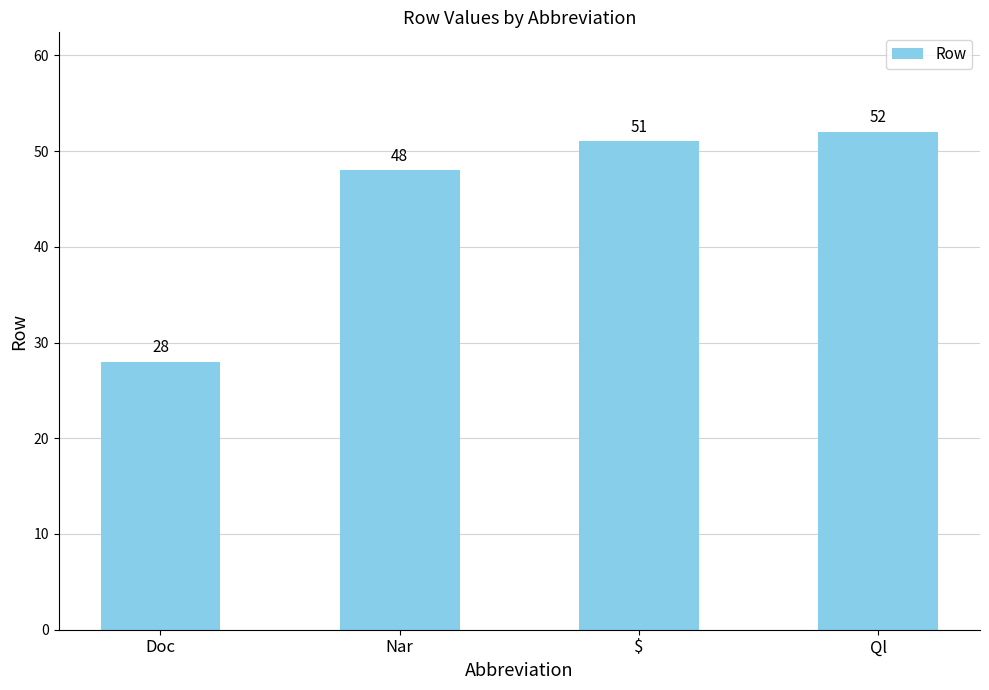

How many bars are there in total?

4